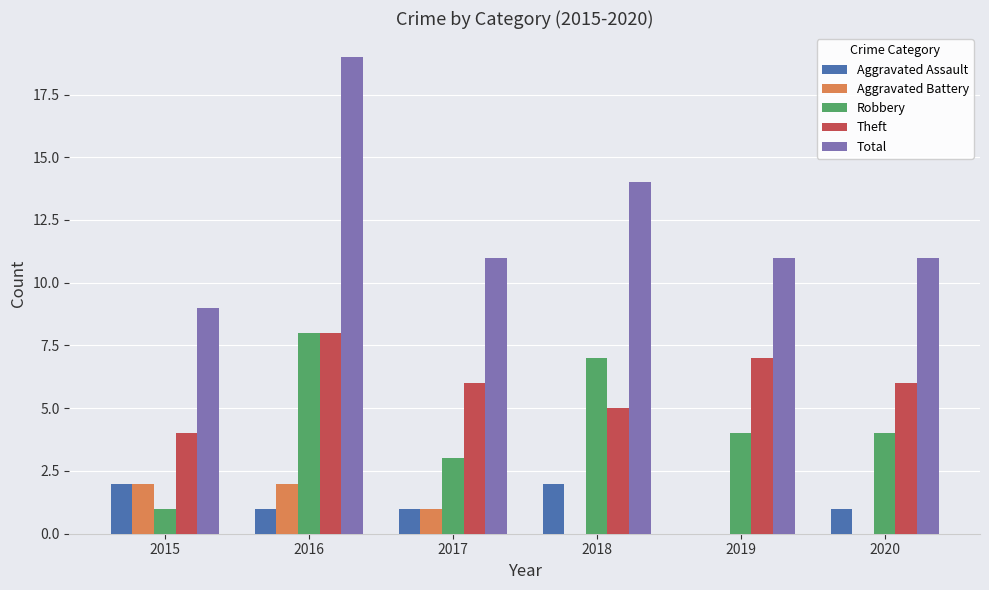

Are the bars grouped side by side (vs. stacked)?

Yes